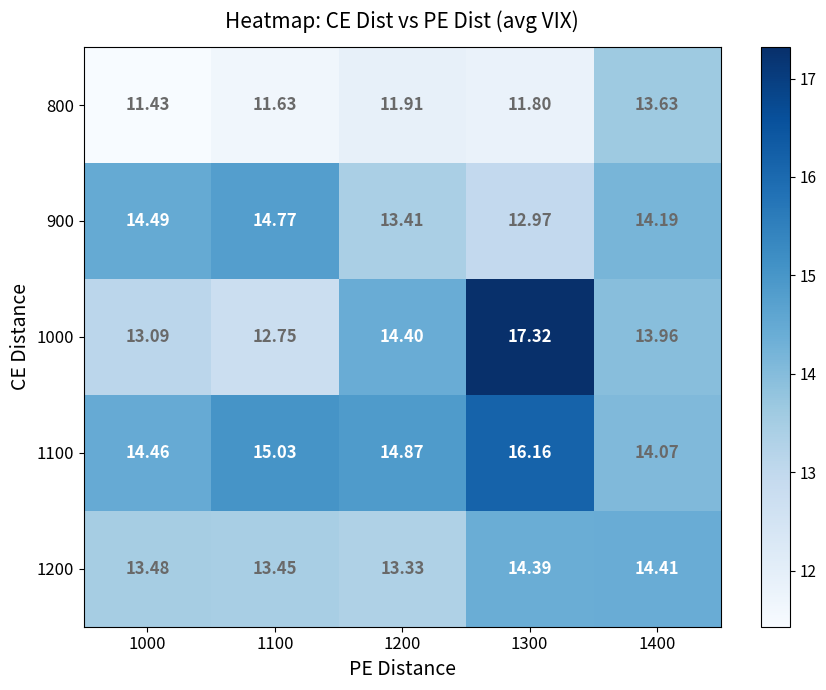

Rank the series at 1300 from highest to lowest value.

1000, 1100, 1200, 900, 800